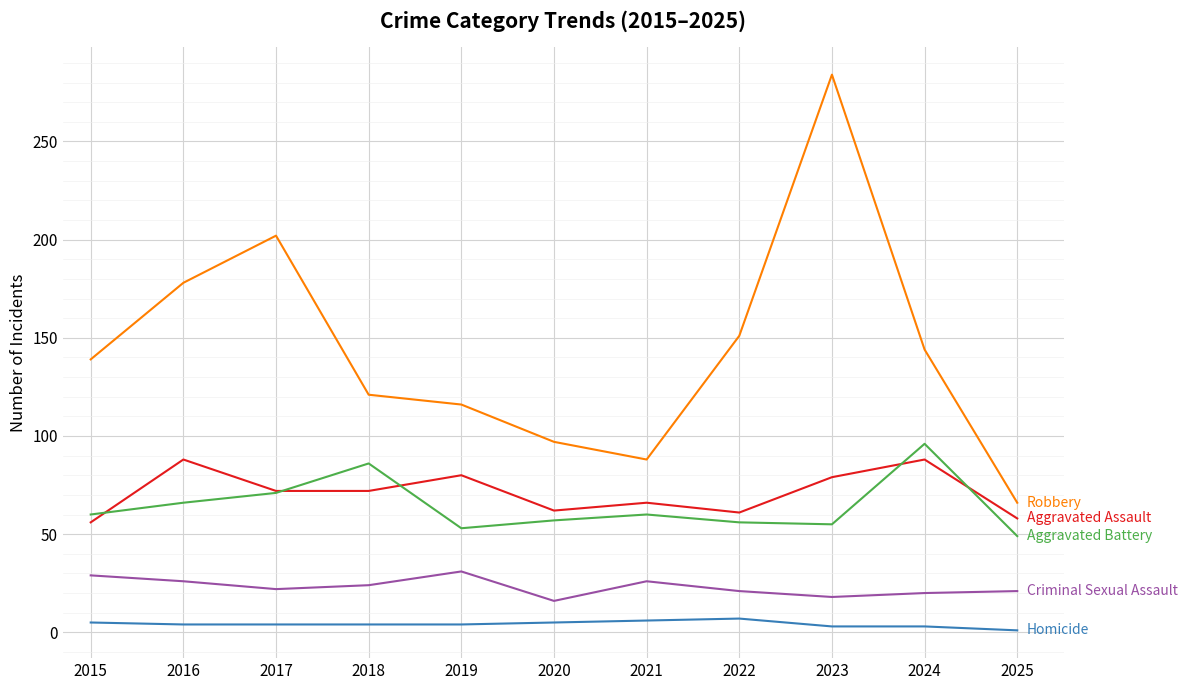

Which label corresponds to the largest value in the chart?

2023